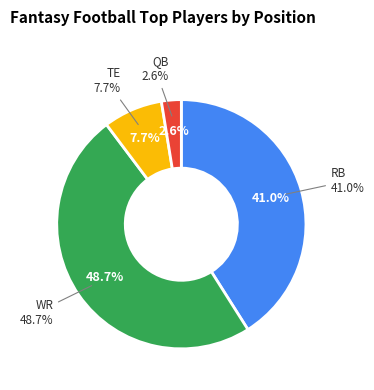

The WR slice represents 56% of the pie. True or false?

False